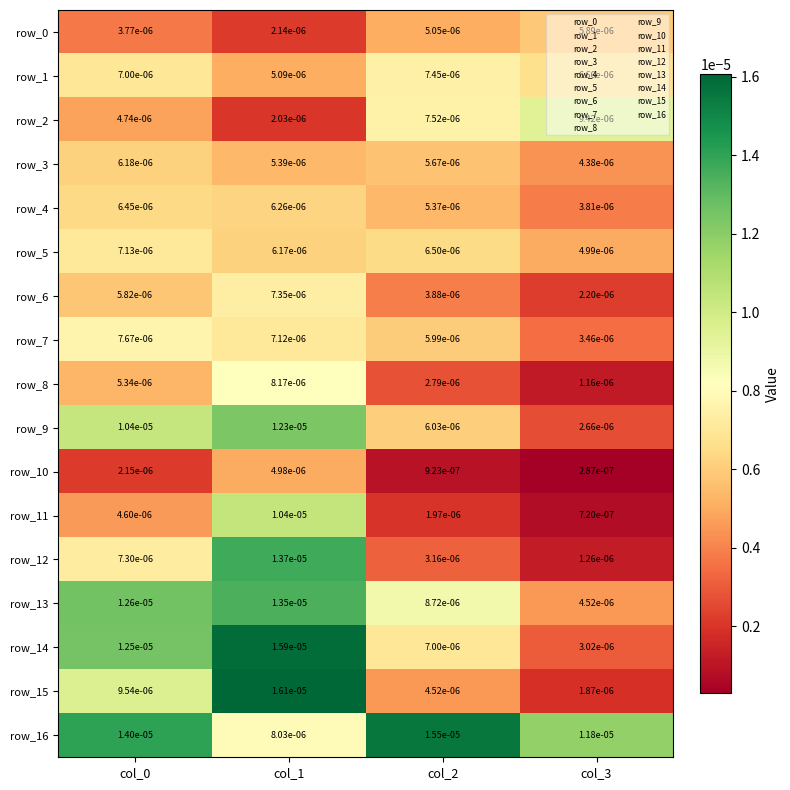

At which label does row_14 reach its peak?

col_1